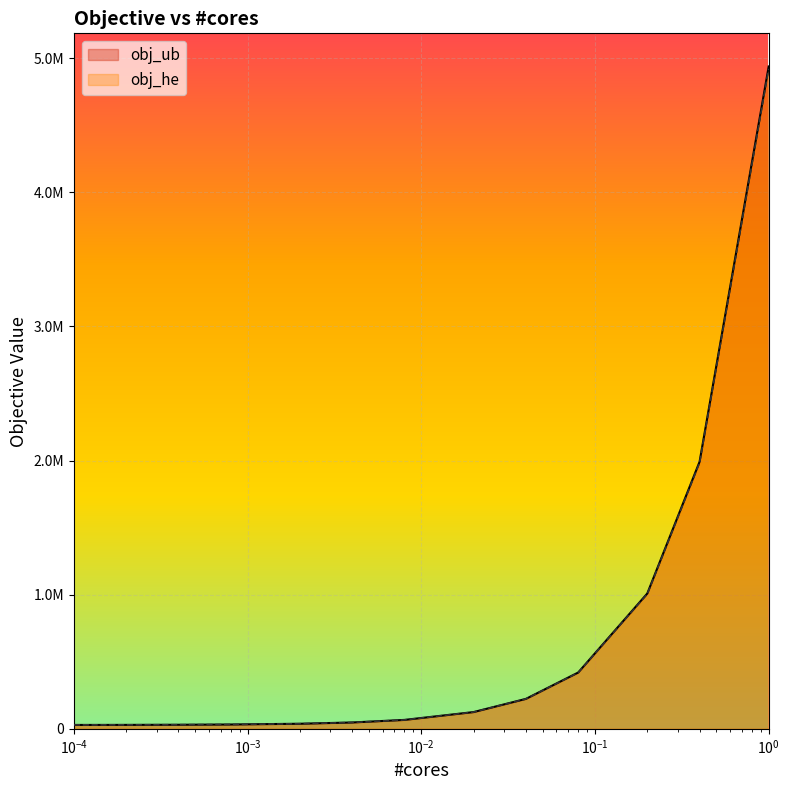

How many data points does each series have?

13